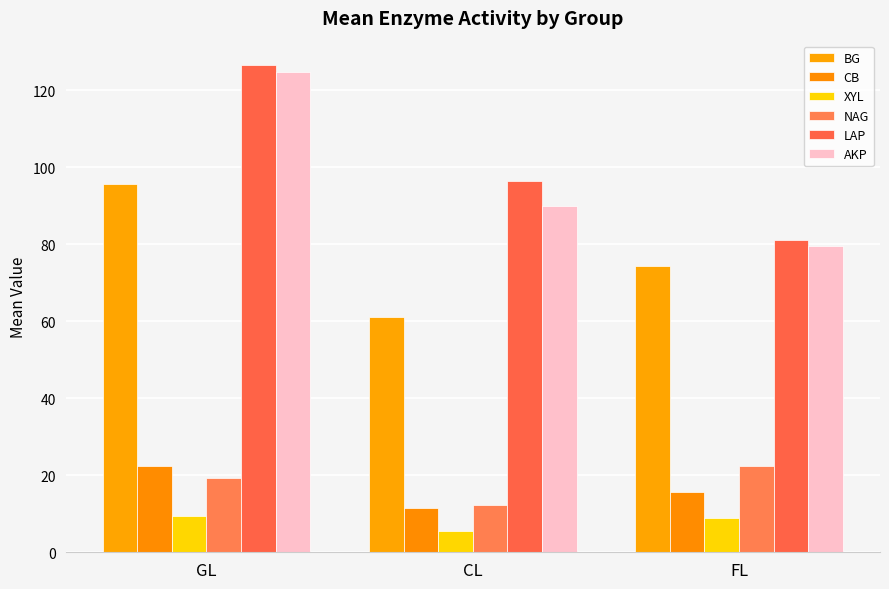

At which category is the sum across all series the highest?

GL